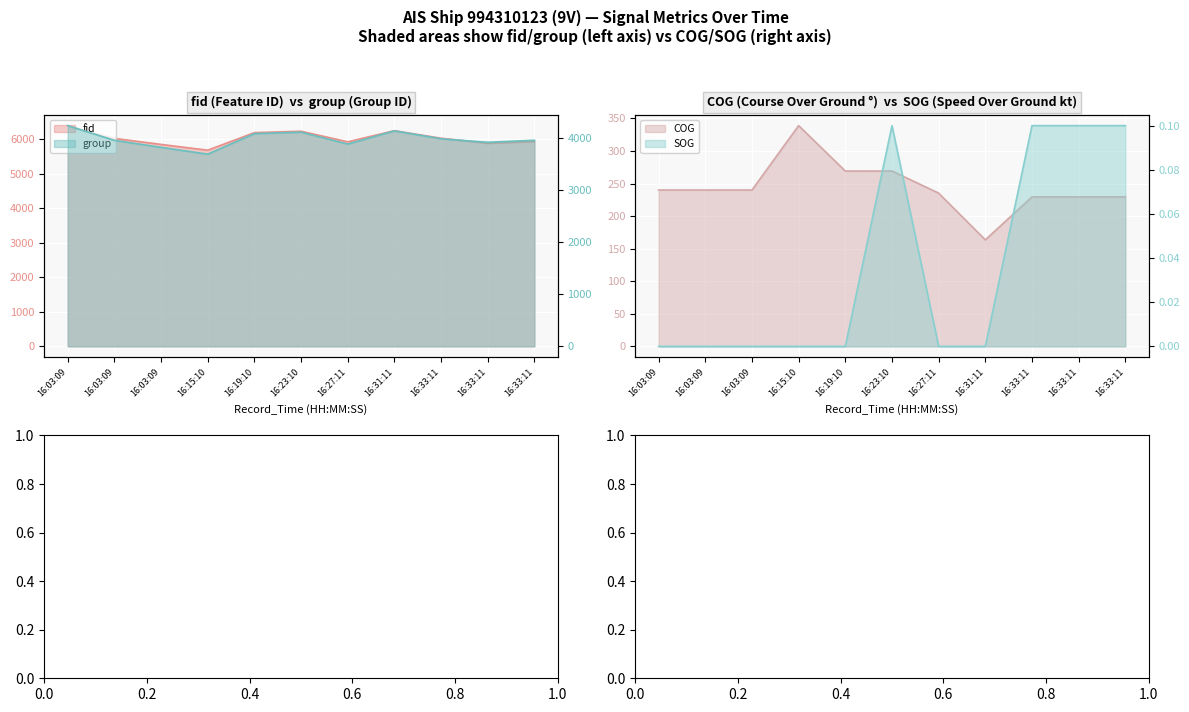

What are all the series names shown in the legend?

fid, group, COG, SOG